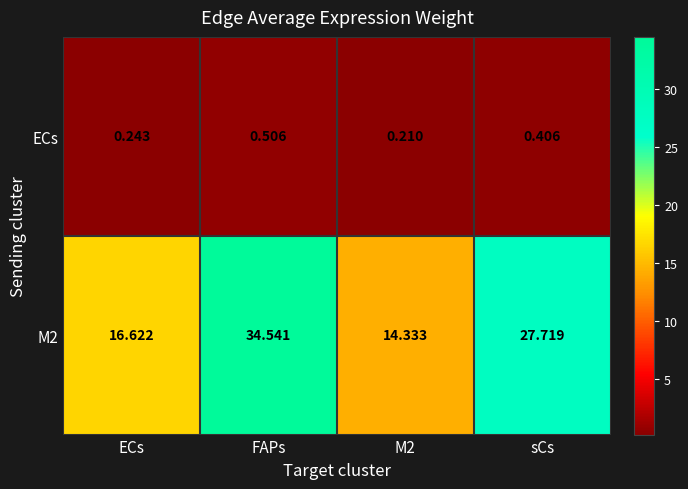

Which category has the highest value in the ECs series?

FAPs